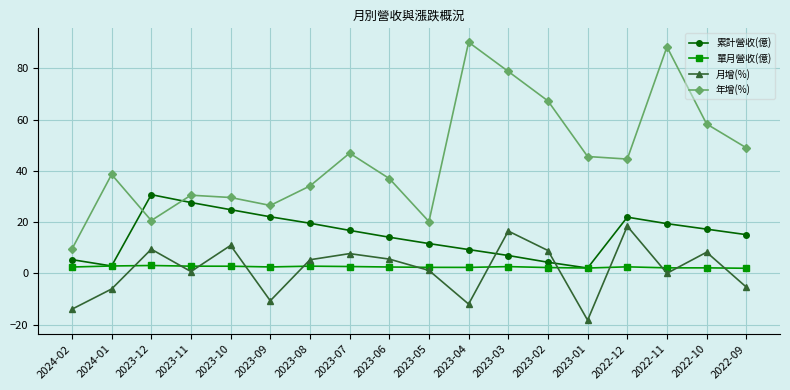

Which series has the largest total across all categories?

年增(%)